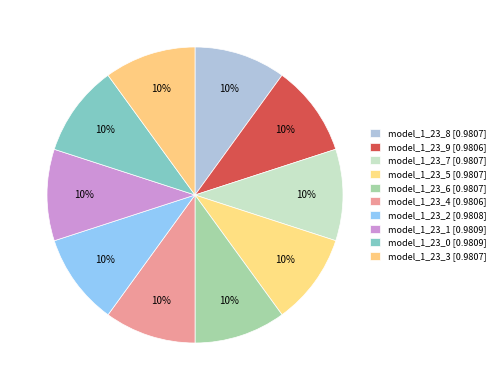

Is it true that model_1_23_8 is 10% of the pie?

True